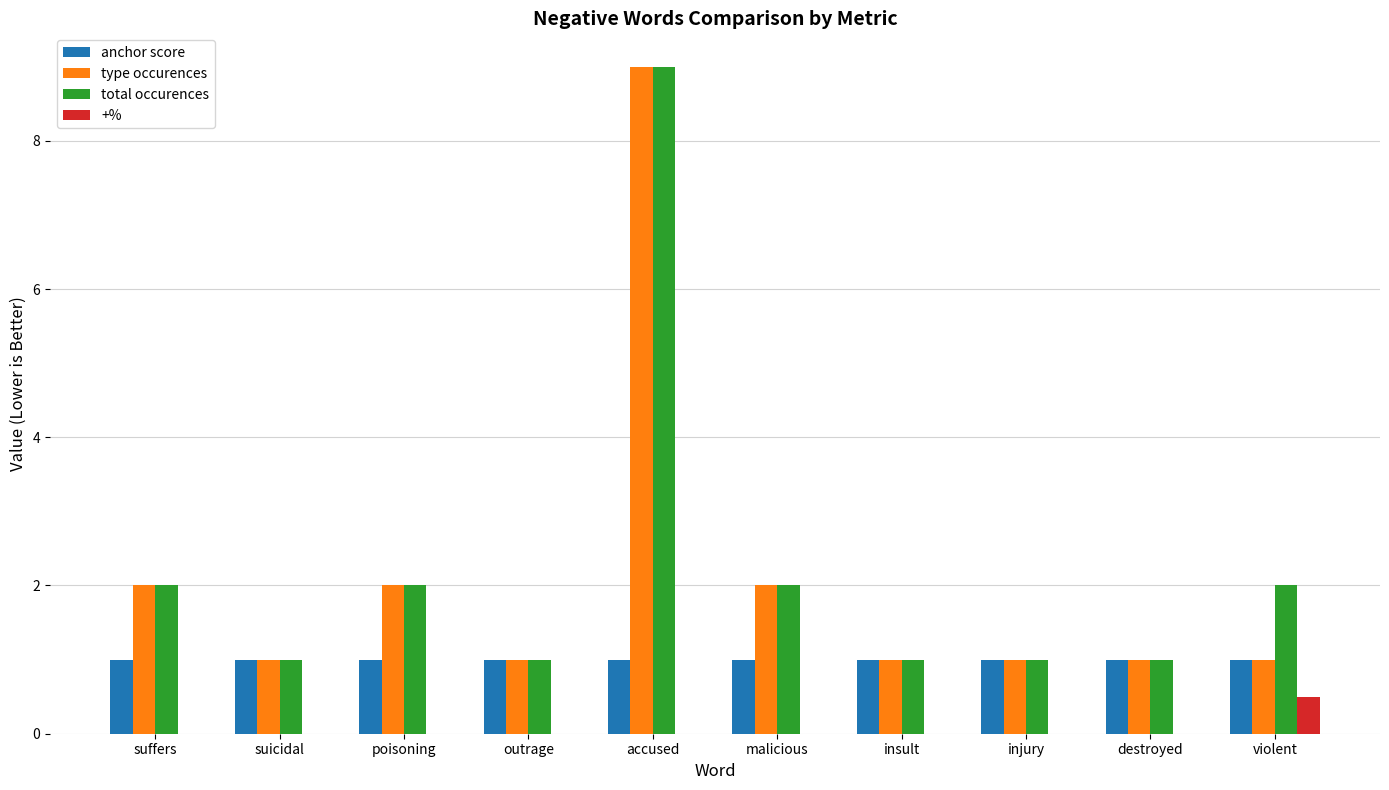

Is it true that anchor score equals 1.0 at injury?

True